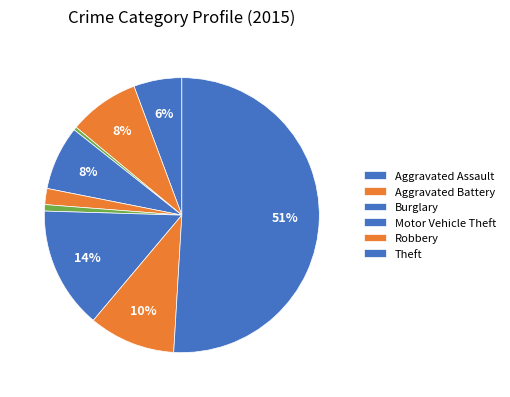

Count the number of slices in the pie.

9